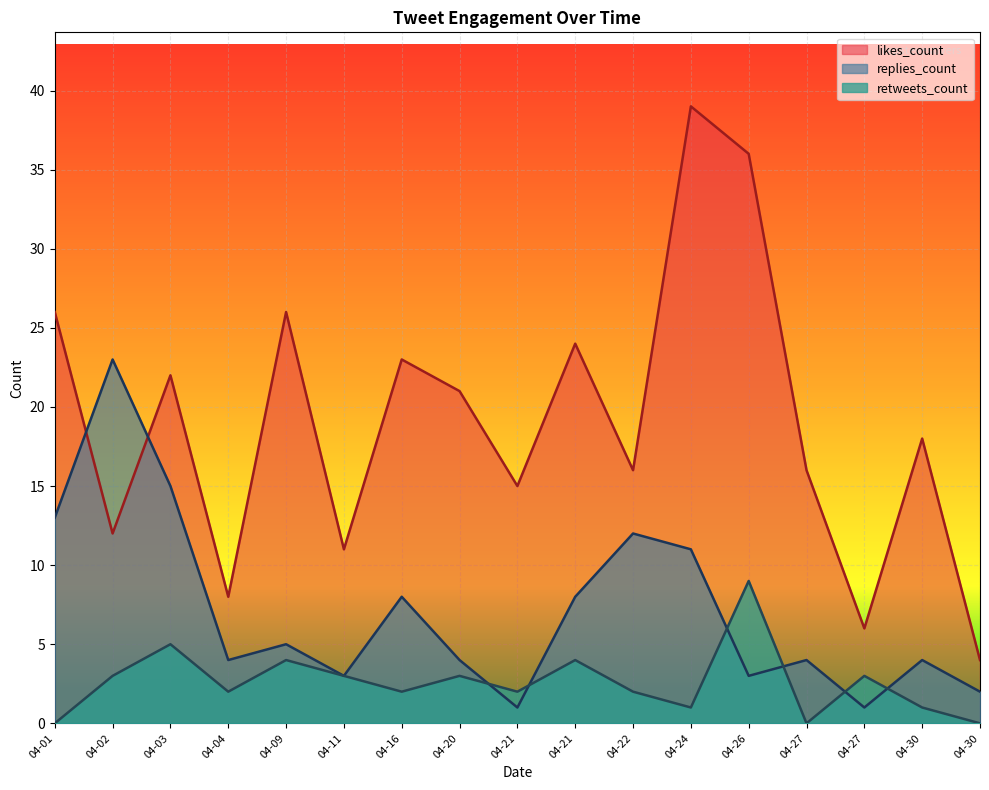

Reading right to left, extract all data points from this chart.

likes_count: 4	18	6	16	36	39	16	24	15	21	23	11	26	8	22	12	26
replies_count: 2	4	1	4	3	11	12	8	1	4	8	3	5	4	15	23	13
retweets_count: 0	1	3	0	9	1	2	4	2	3	2	3	4	2	5	3	0